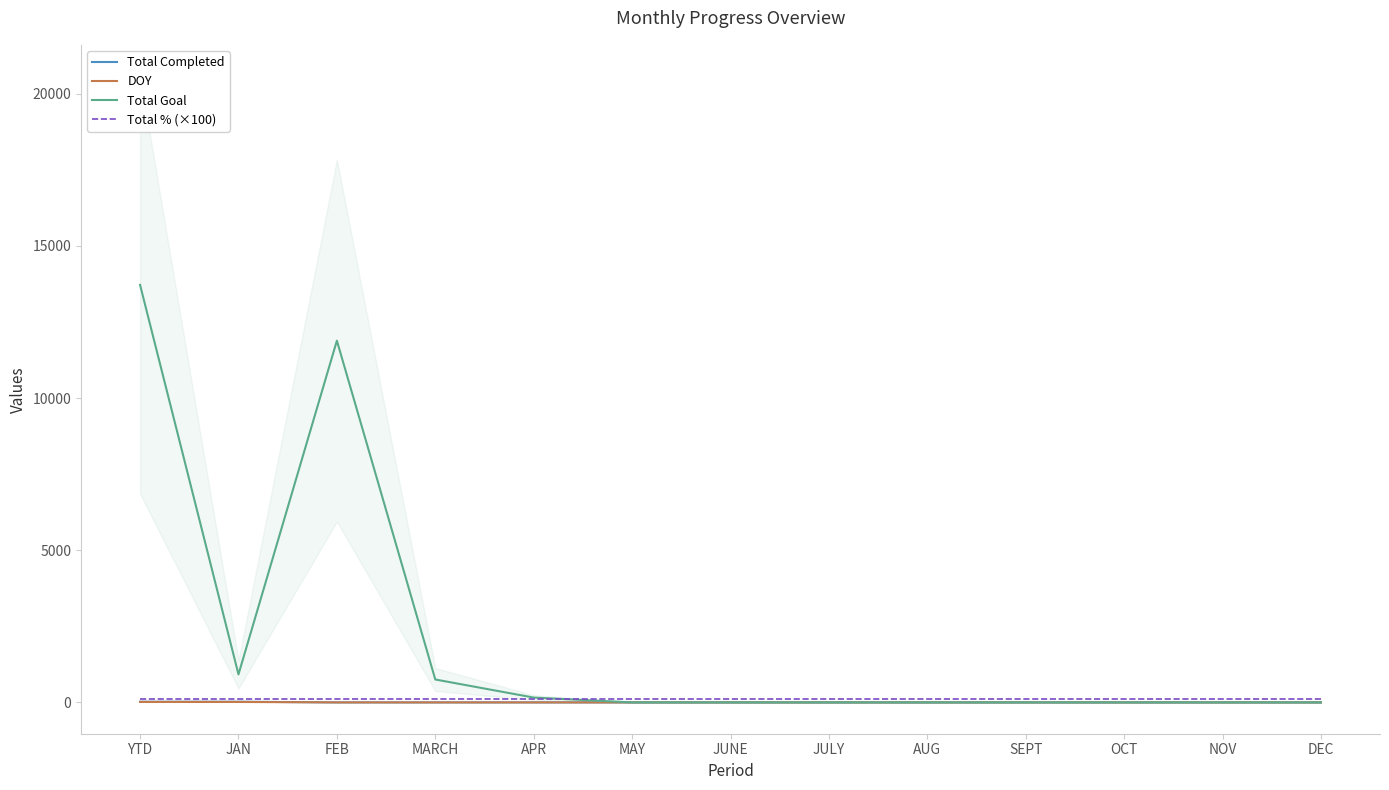

The value of Total Completed at YTD is 23. True or false?

True